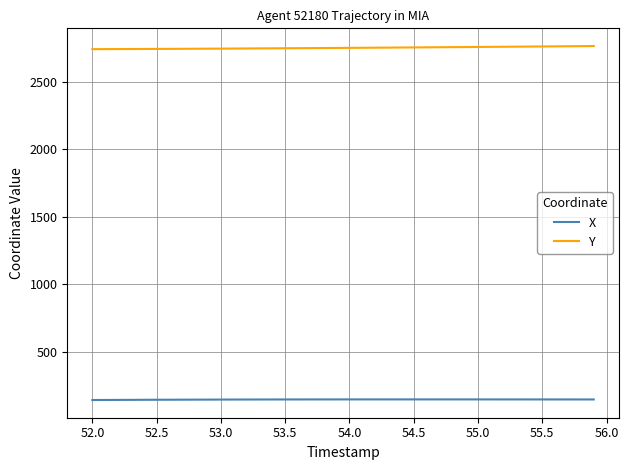

True or false: Y and X intersect in this chart.

False